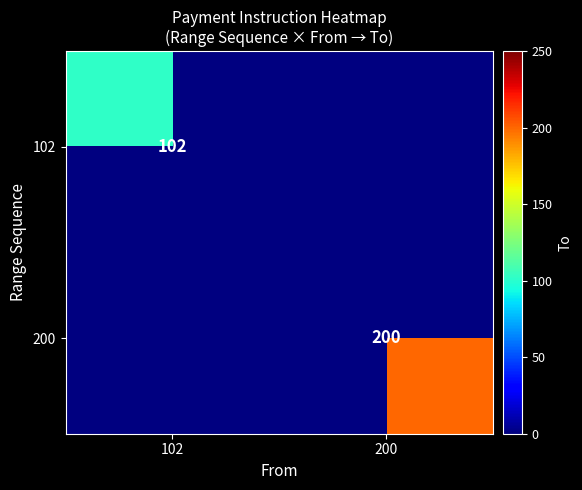

Is the value of 102 at 102 greater than the value of 200 at 200?

No